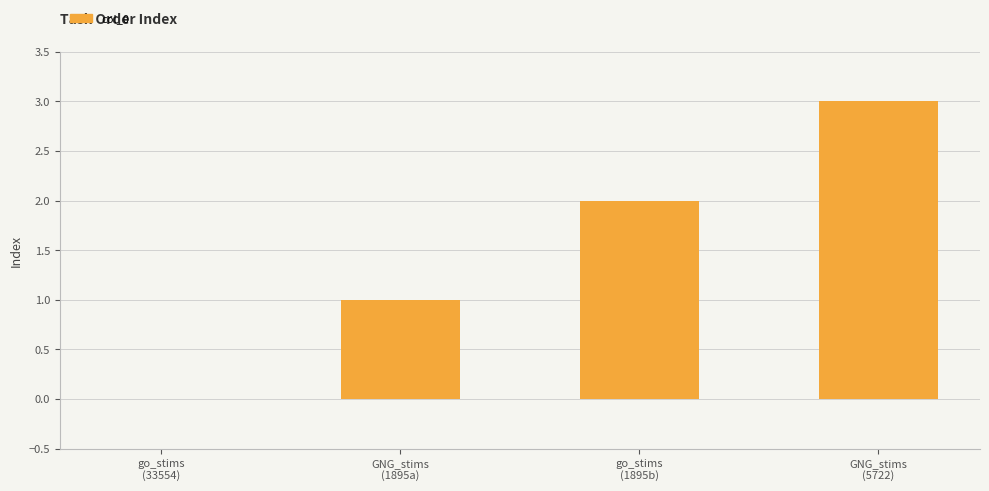

Are the bars horizontal?

No